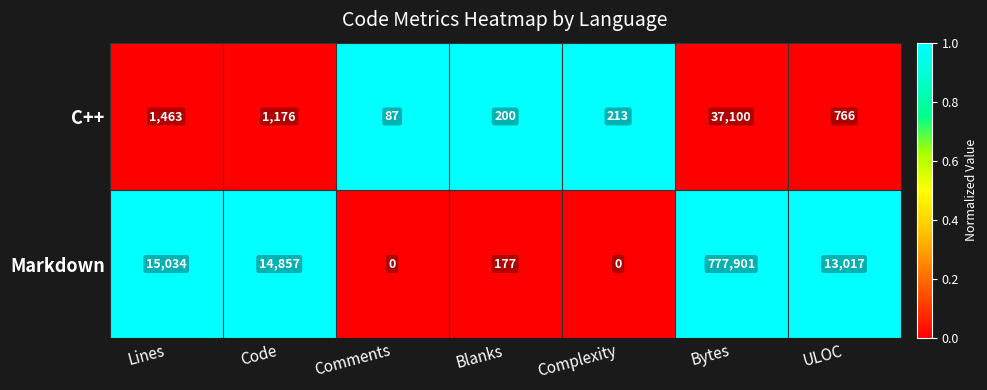

Which series has the widest spread of values?

Markdown